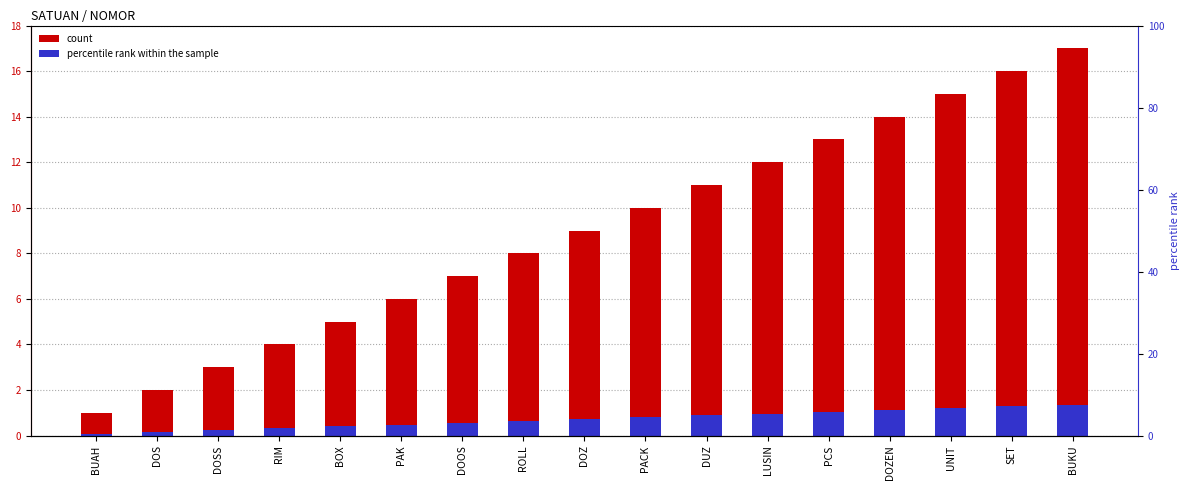

List the labels in order of value, largest first.

BUKU, SET, UNIT, DOZEN, PCS, LUSIN, DUZ, PACK, DOZ, ROLL, DOOS, PAK, BOX, RIM, DOSS, DOS, BUAH